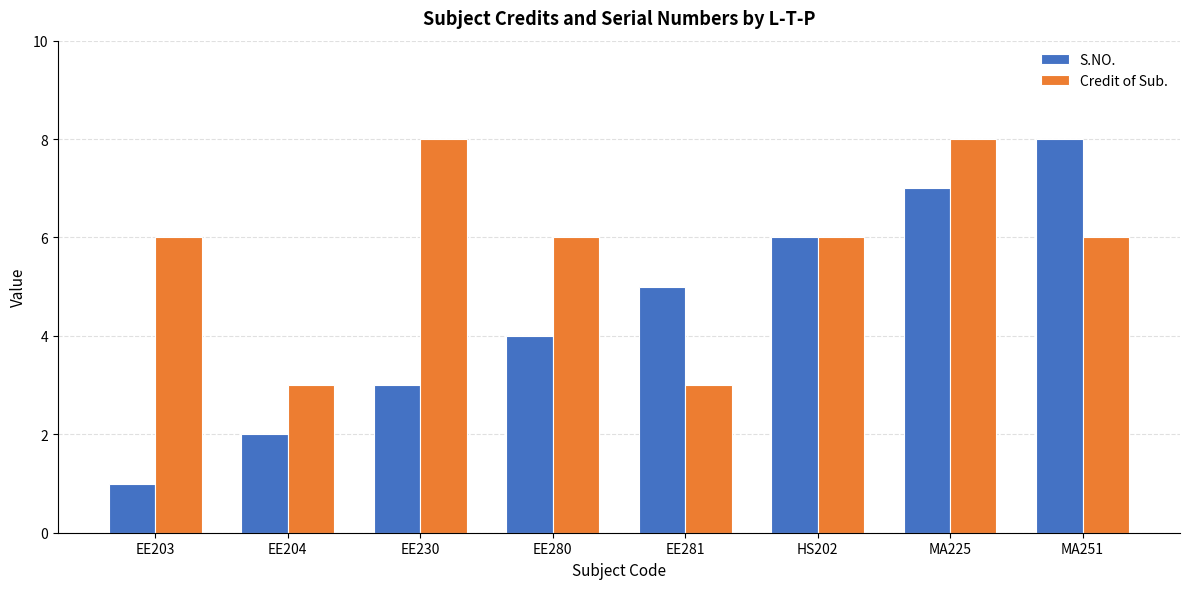

What is the maximum value for Credit of Sub.?

8